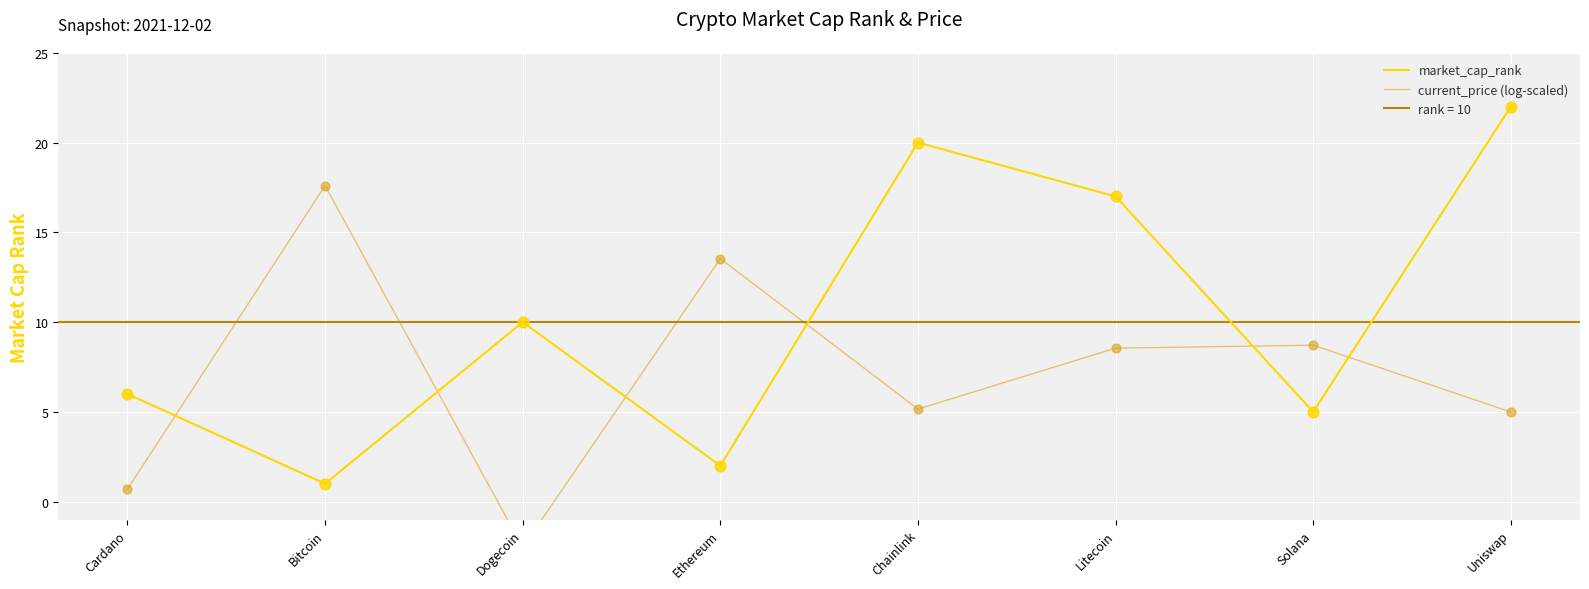

Which series contains the lowest Y value?

current_price (log-scaled)